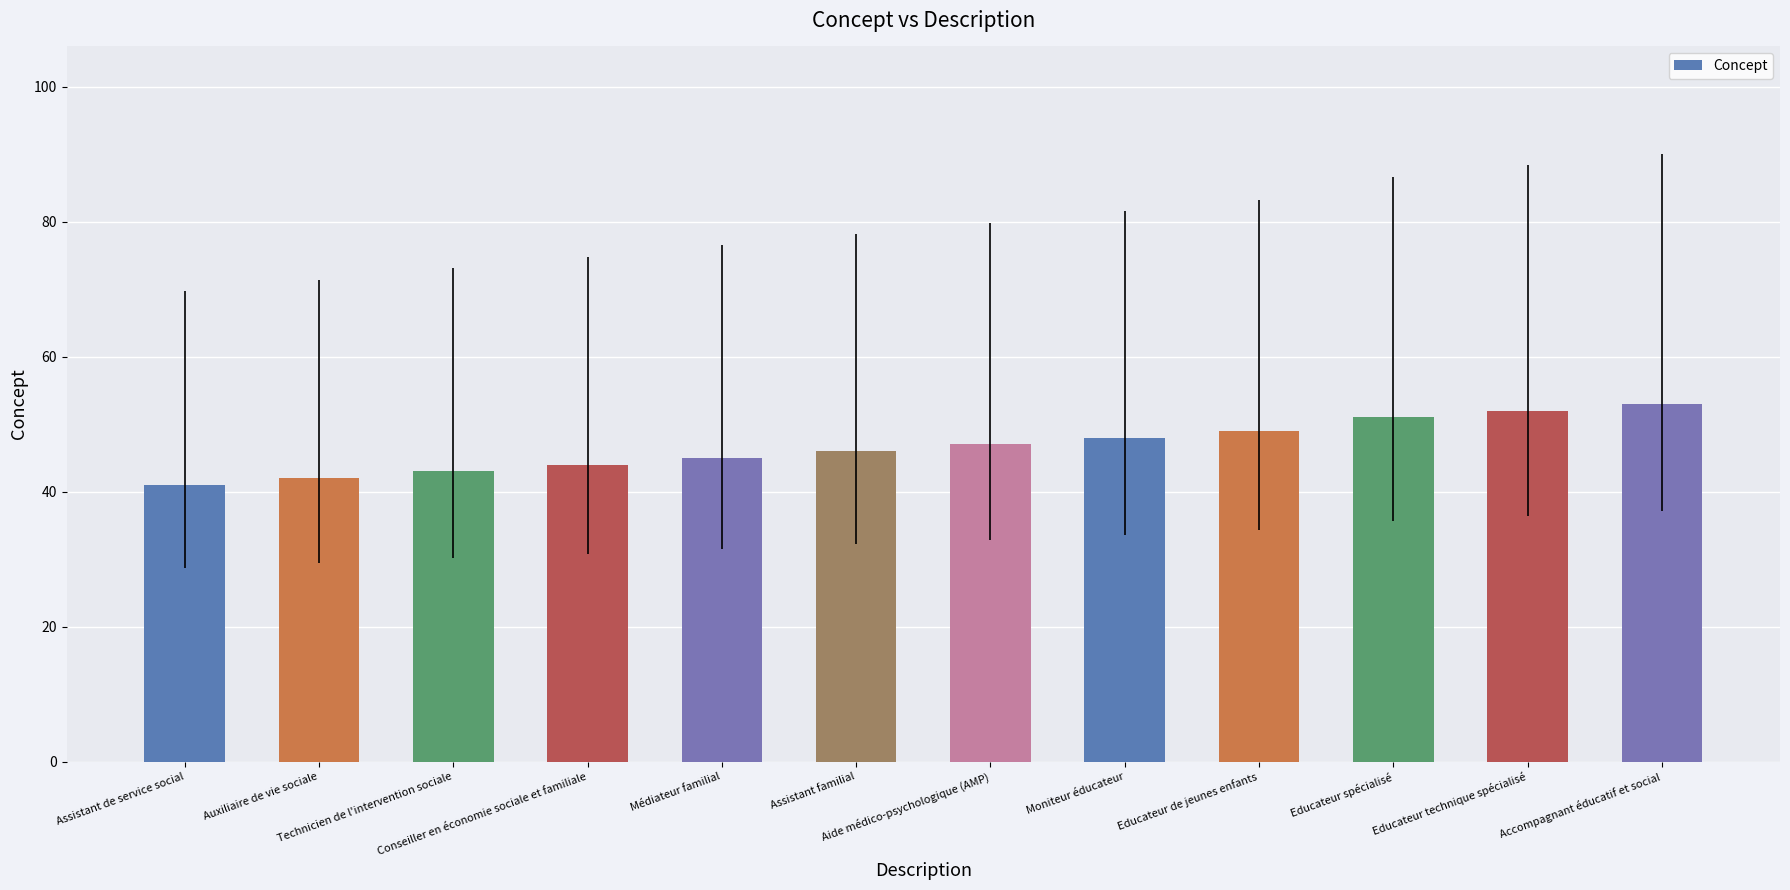

What is the maximum value shown in the chart?

53